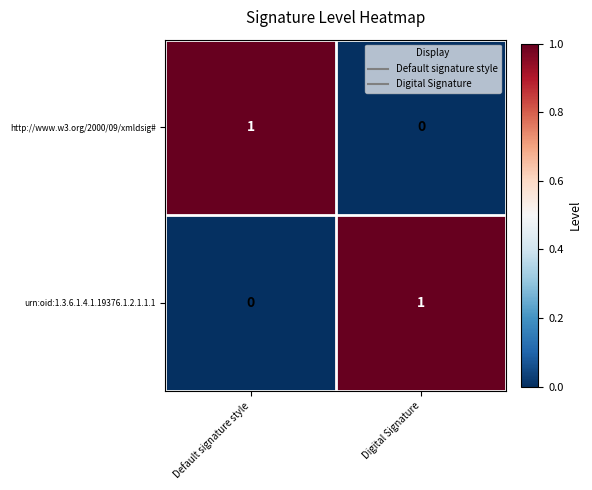

Is it true that http://www.w3.org/2000/09/xmldsig# equals 0 at Digital Signature?

True